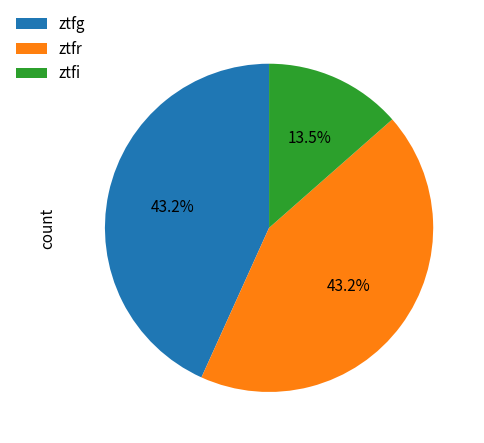

To the nearest percent, what is the difference between the largest and smallest slice percentages?

30%